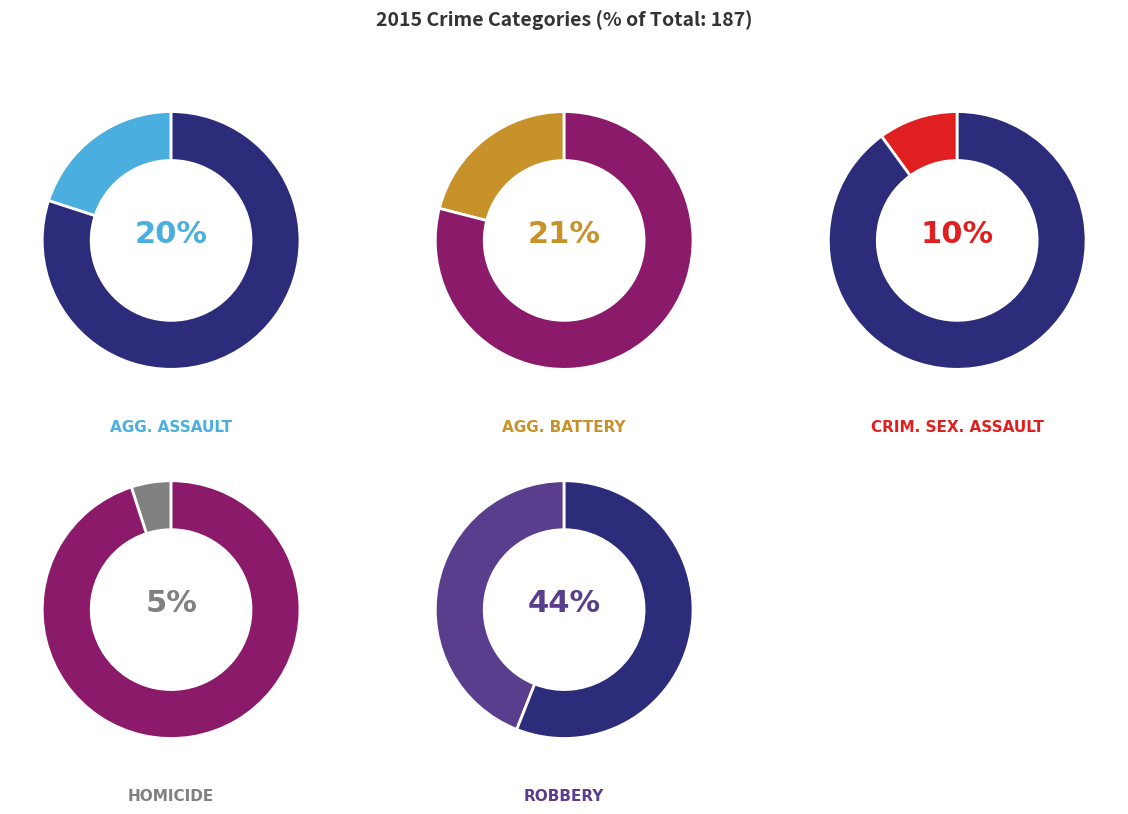

What percentage is the Homicide slice, to the nearest percent?

5%